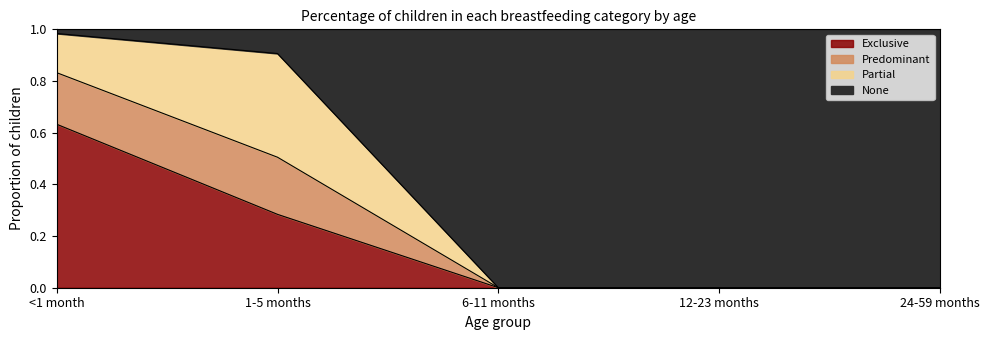

The Exclusive series shows -0.2 at 6-11 months. True or false?

False